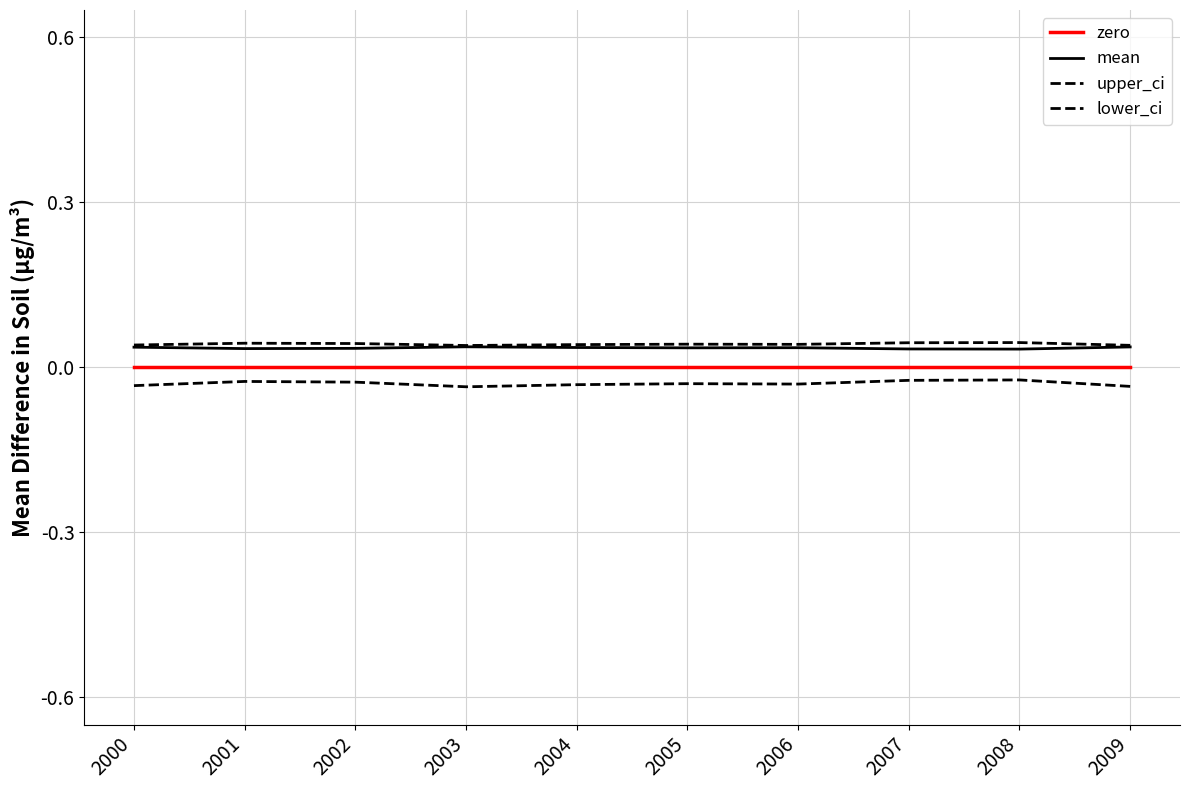

Is it true that lower_ci equals -0.0 at 2009?

True